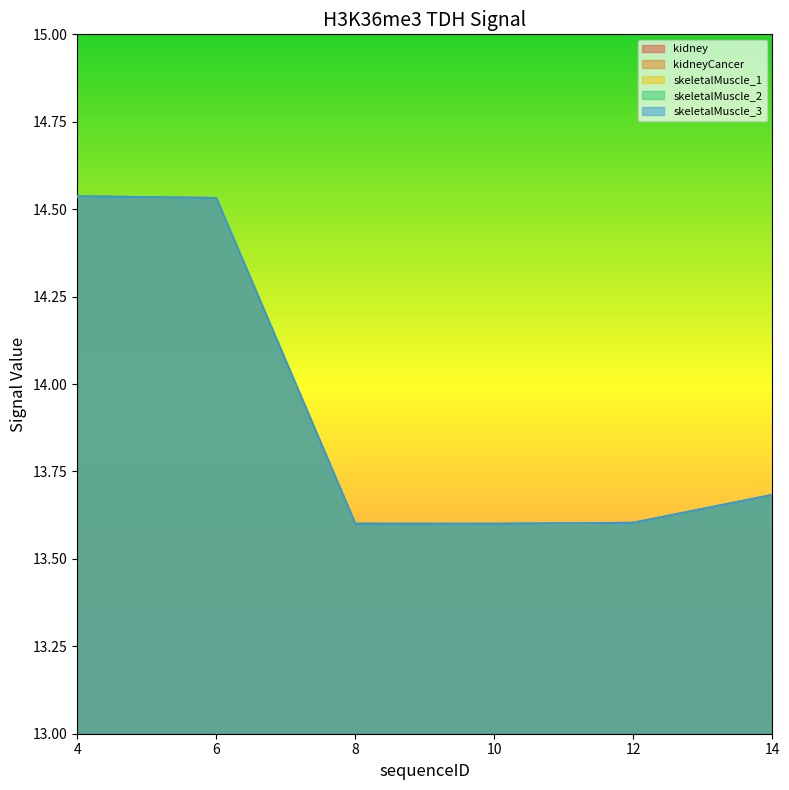

Count the kidneyCancer values in the range 13 to 14.

4